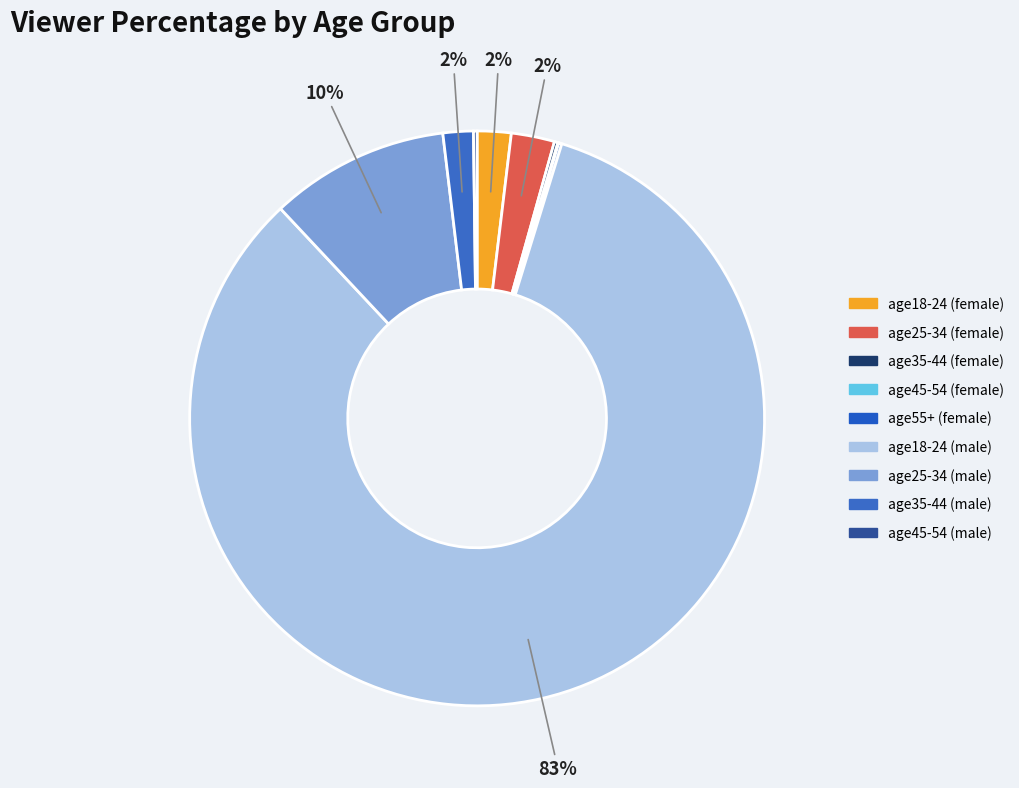

Do age45-54 (male) and age45-54 (female) together represent more than half of the pie?

No